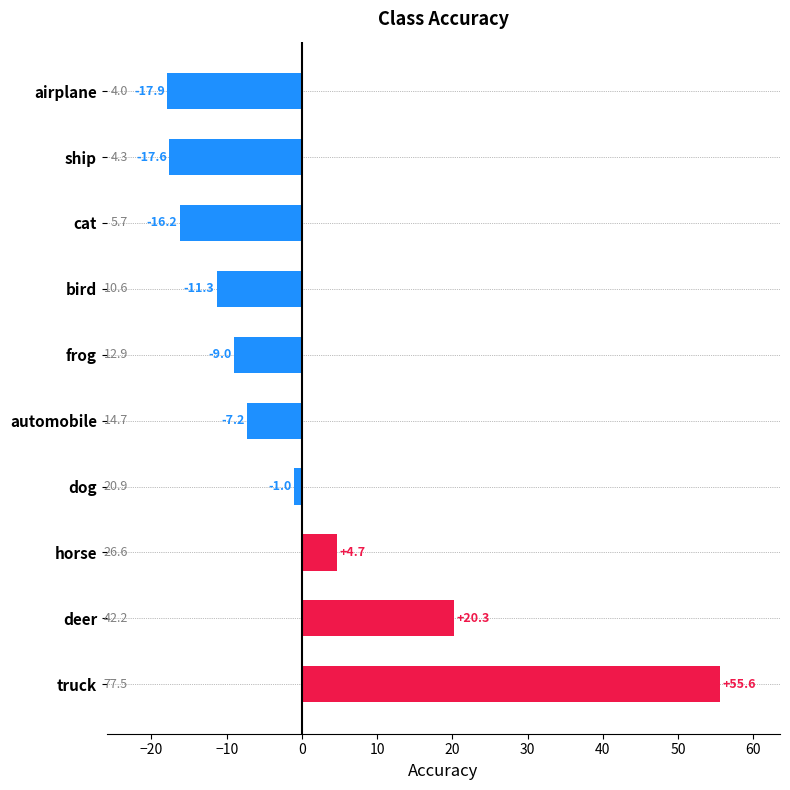

Rank the categories by value from lowest to highest.

airplane, ship, cat, bird, frog, automobile, dog, horse, deer, truck